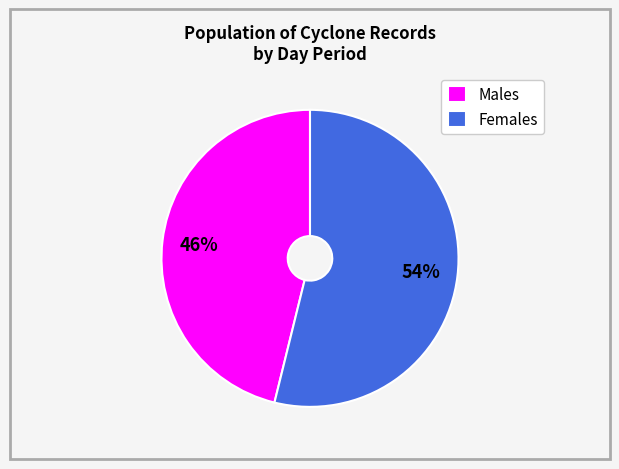

Combined, do Females and Males account for over 50%?

Yes